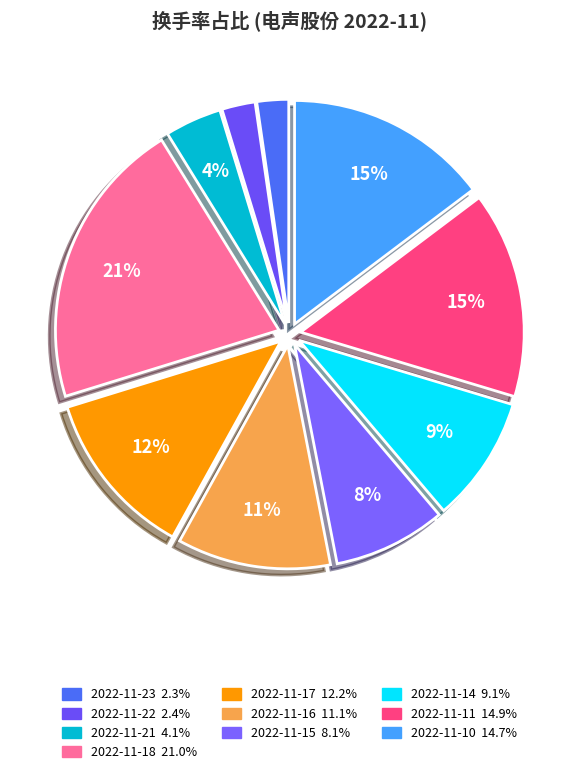

To the nearest percent, what percentage of the pie is 2022-11-23?

2%